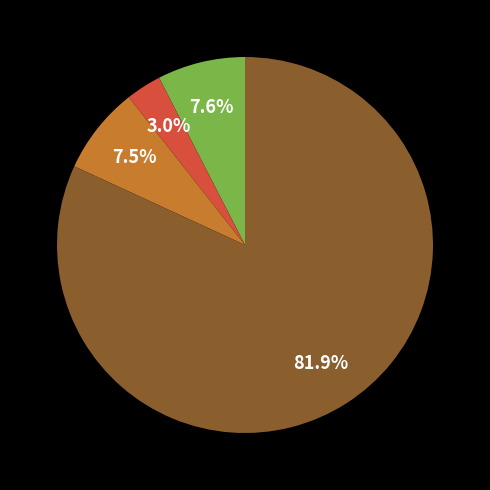

Is there any slice that represents more than half of the pie?

Yes